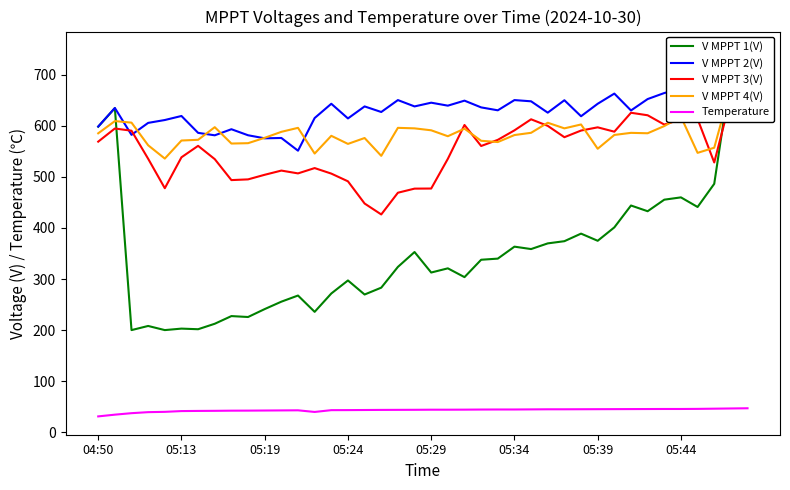

At which category is the sum across all series the highest?

39